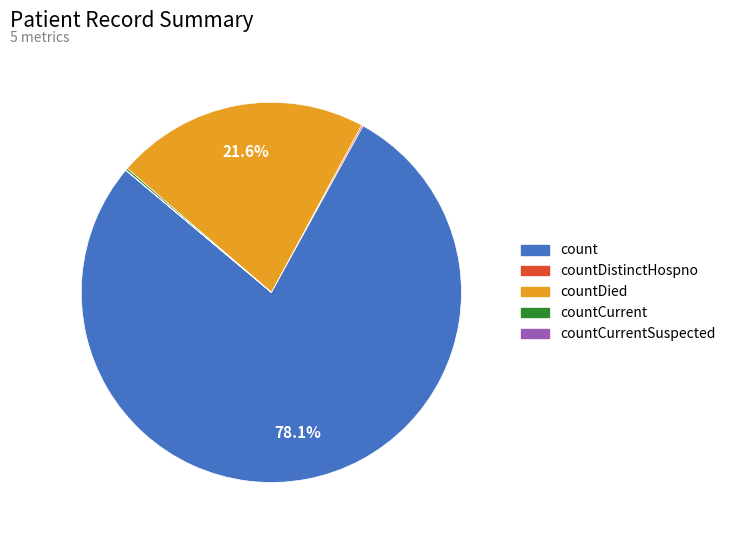

What is the majority slice?

count